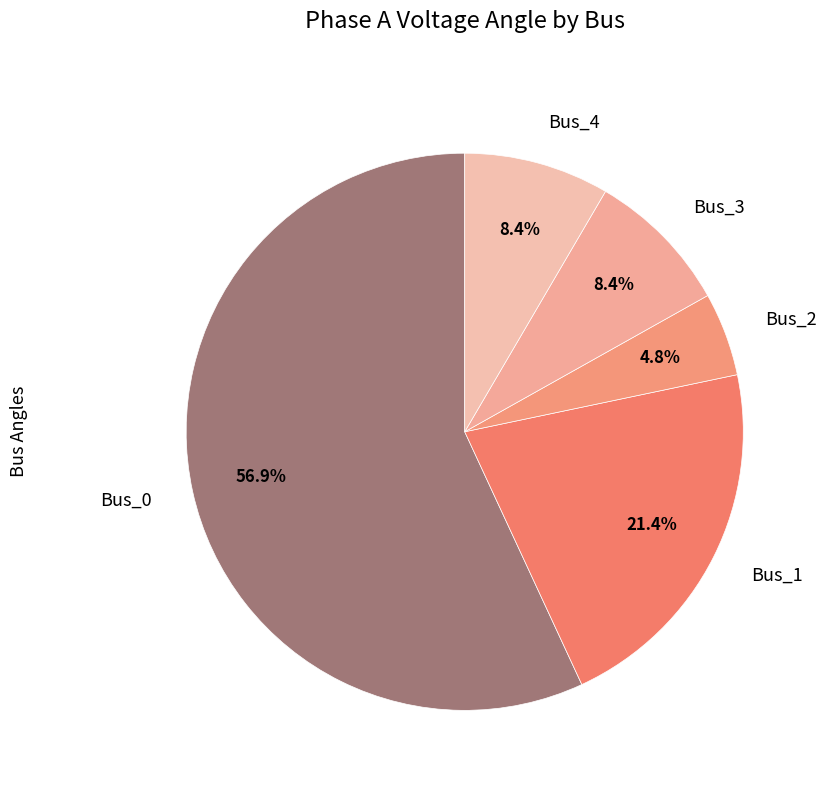

What is the total percentage of Bus_2 and Bus_1?

26.2%